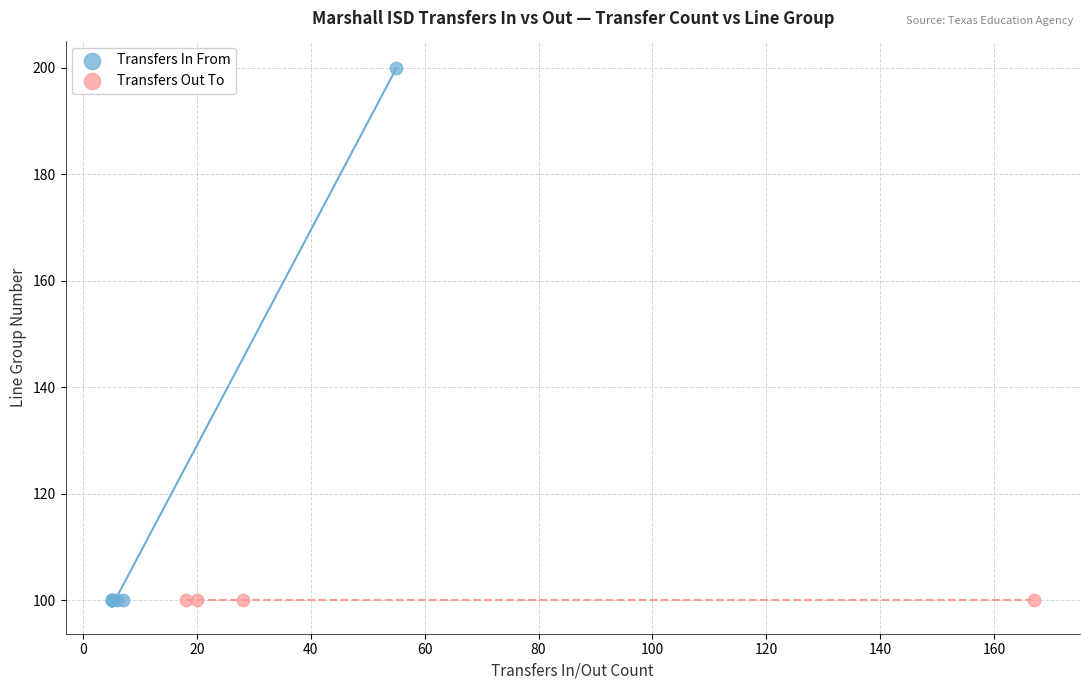

Which series contains the highest Y value?

Transfers In From